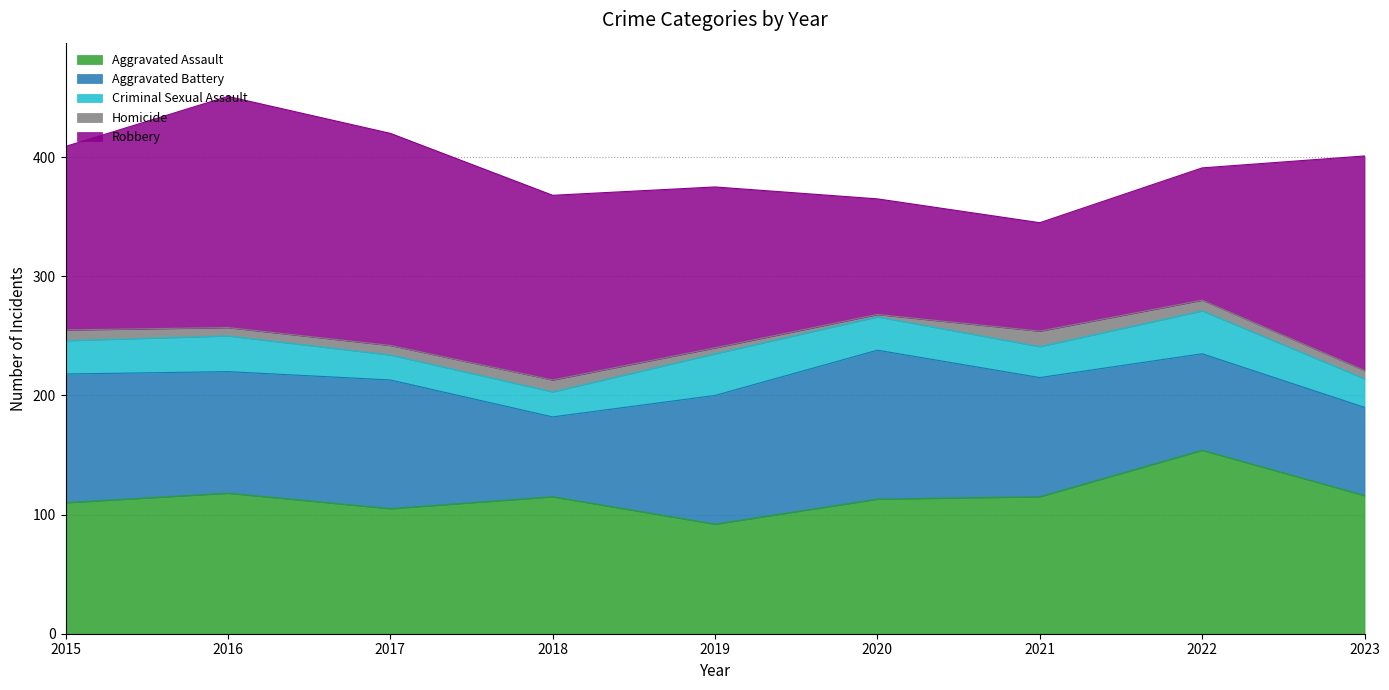

At which category is the sum across all series the highest?

2016